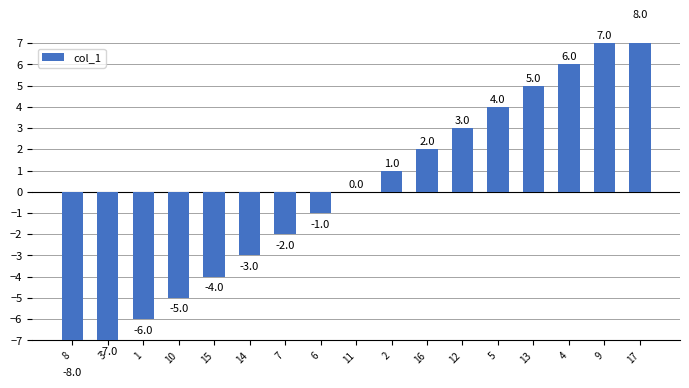

The chart shows a value of -3 at 8. True or false?

False